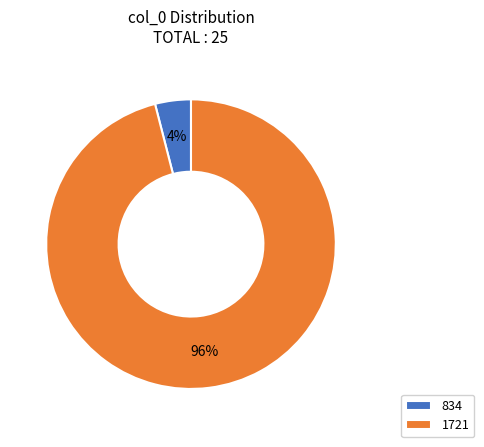

To the nearest percent, what is the difference between the 1721 and 834 slice percentages?

92%